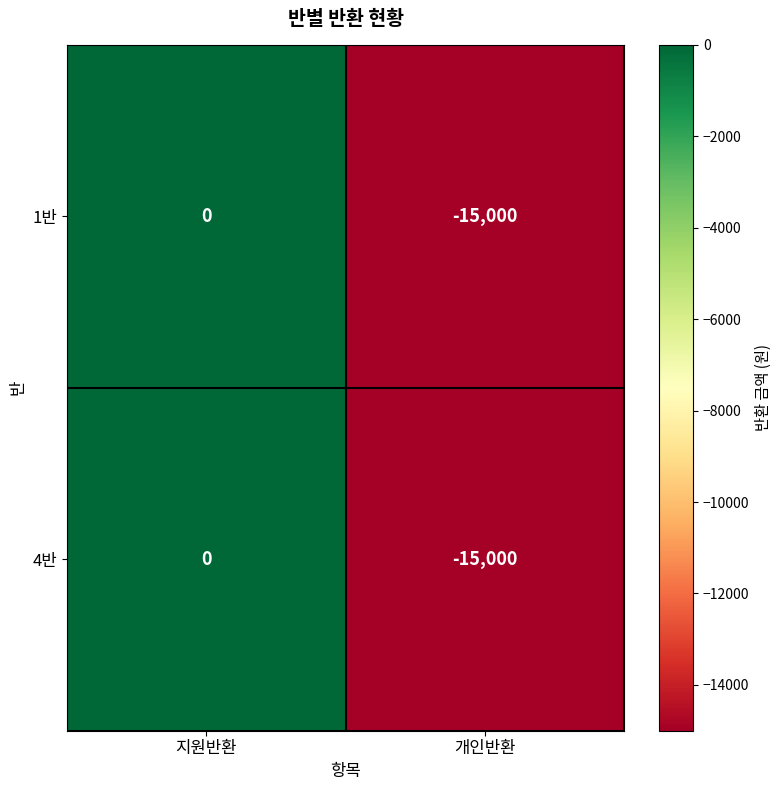

List the labels in order of 1반 value, smallest first.

개인반환, 지원반환